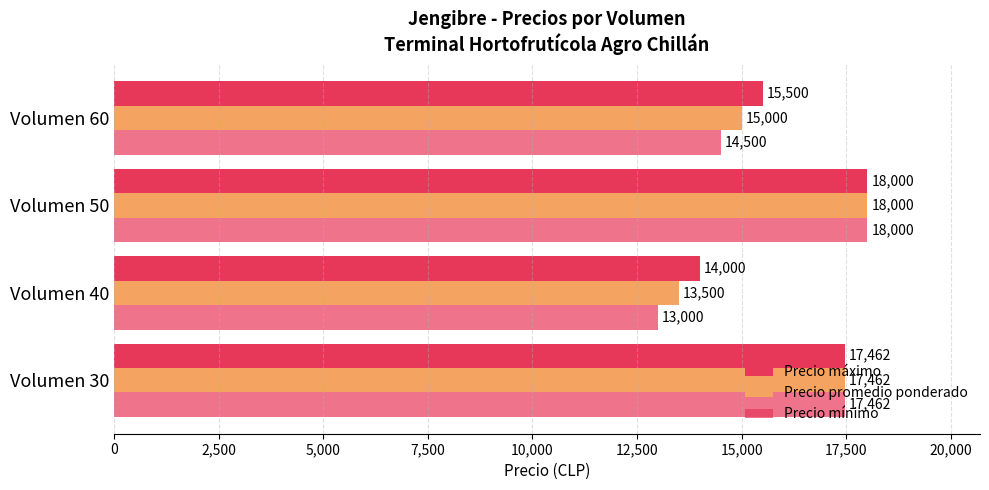

How many data points does each series have?

4